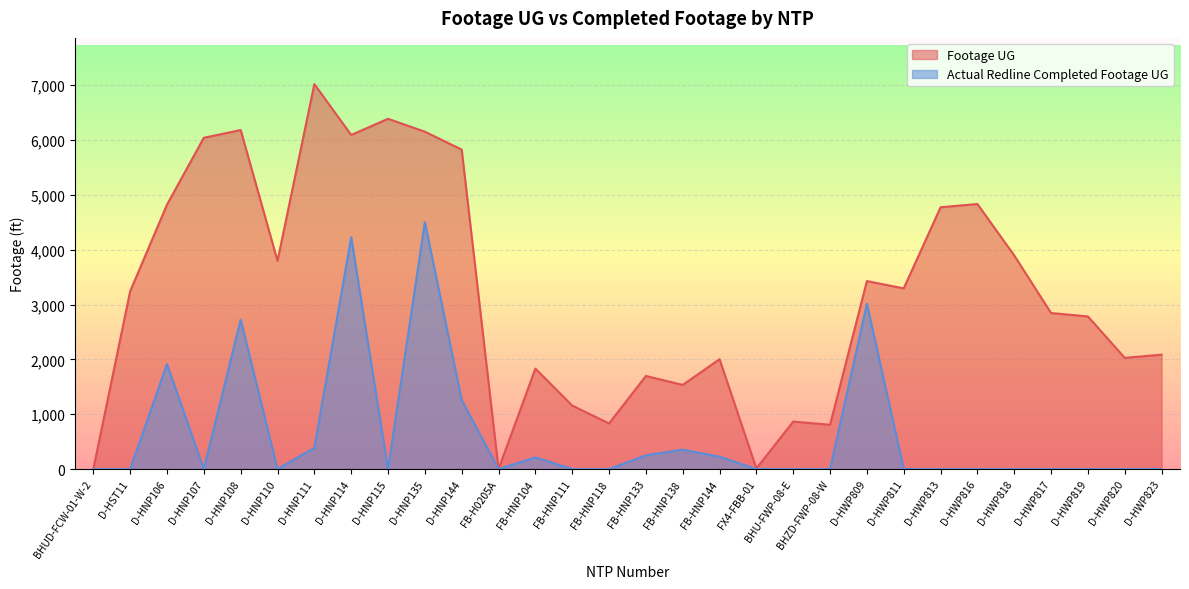

What is the difference between the maximum and minimum values in the Actual Redline Completed Footage UG series?

4502